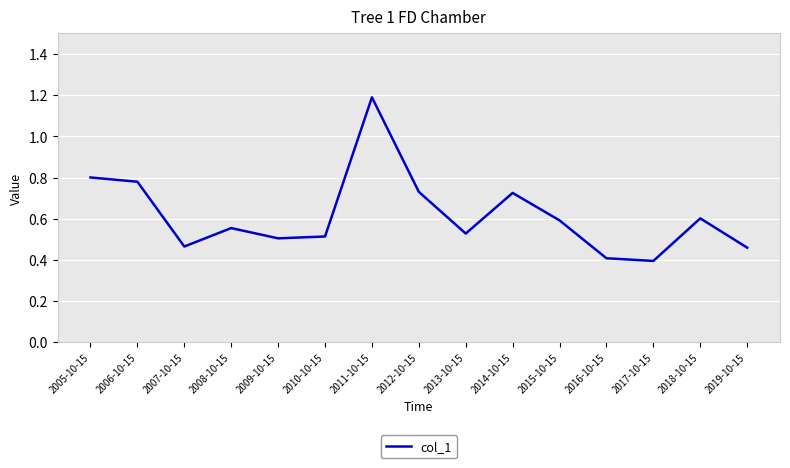

Between 2019-10-15 and 2012-10-15, which is larger?

2012-10-15